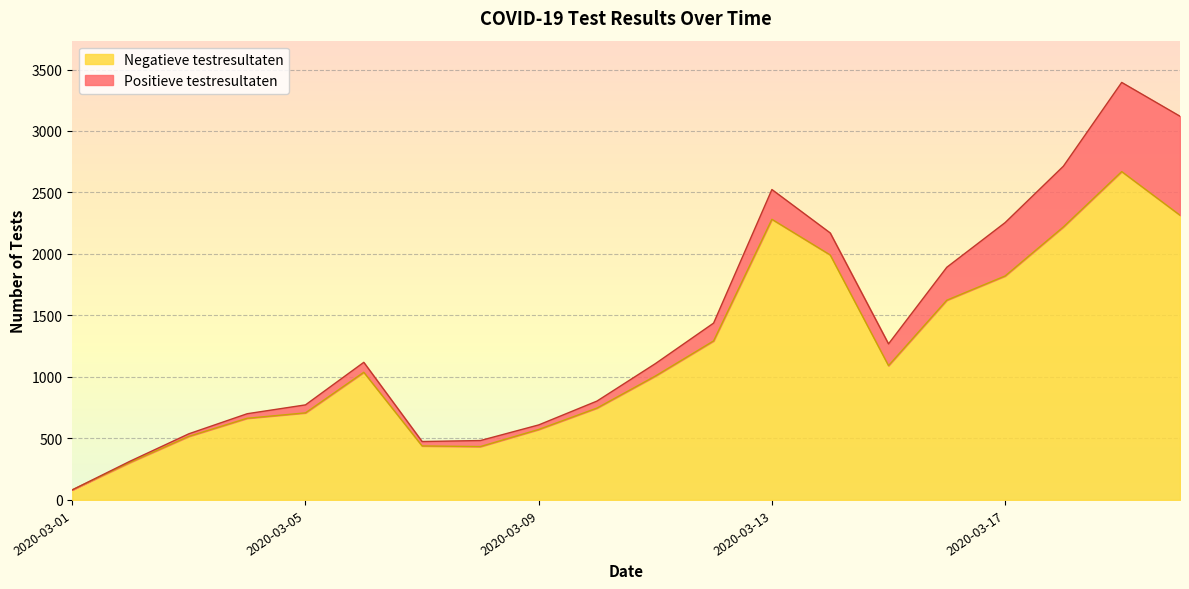

At which label is the value closest to 1376?

2020-03-12